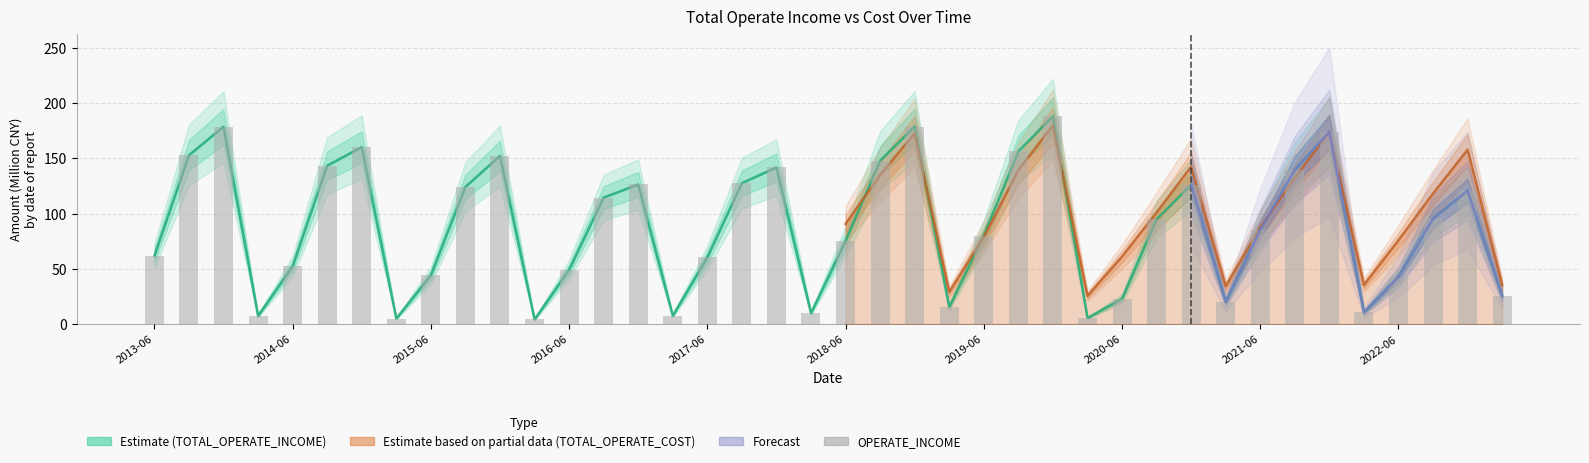

What is the value of the 14th bar from the left?

114.4